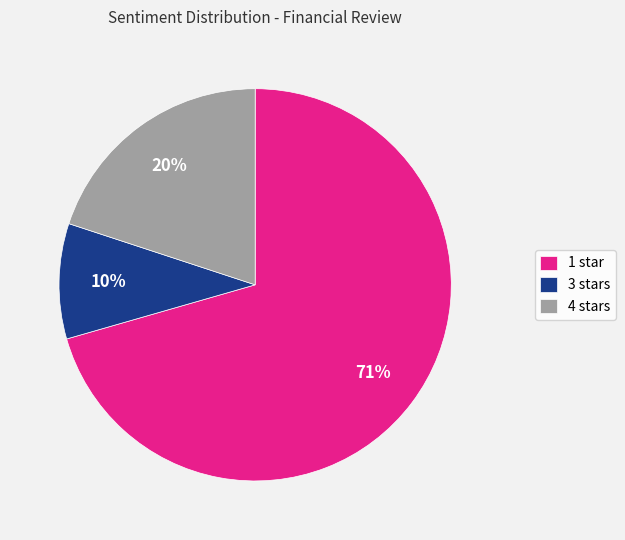

Is it true that 3 stars is 10% of the pie?

True